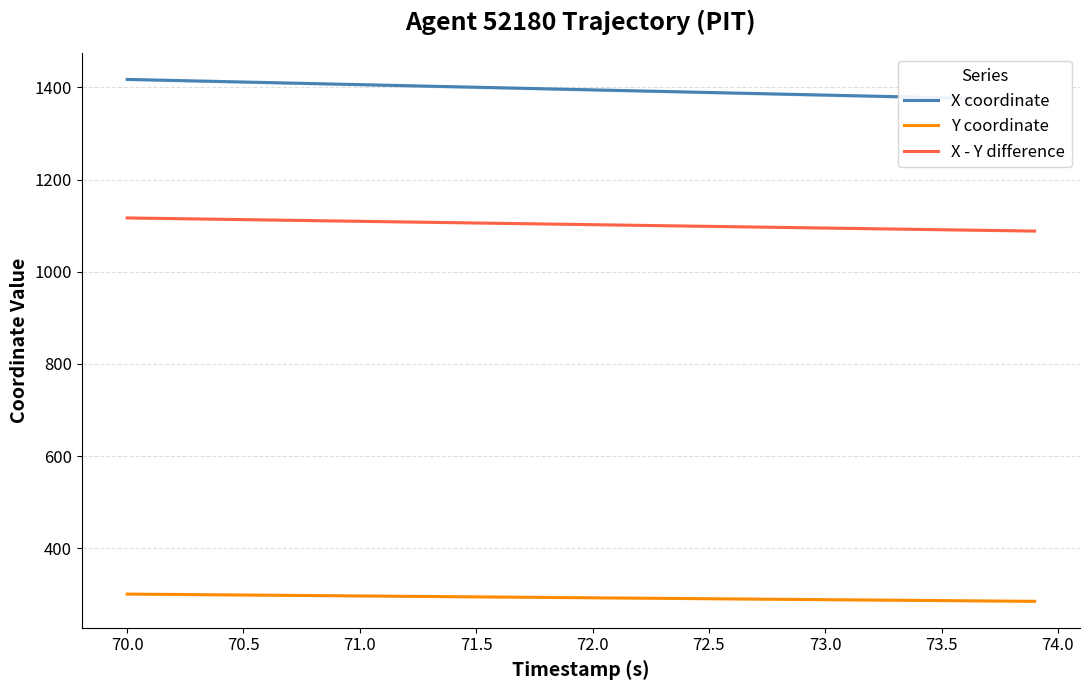

True or false: Y coordinate has more than 1 interior local peaks.

False